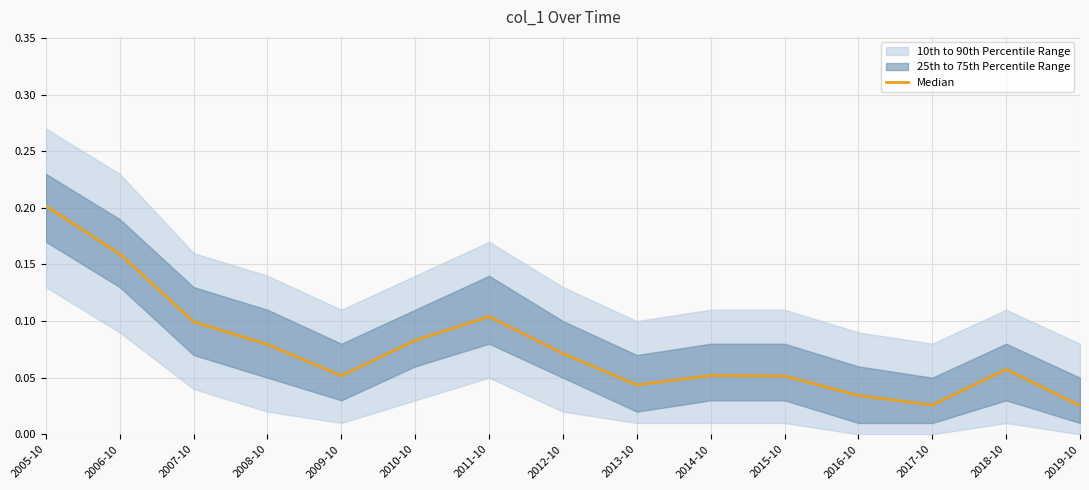

How many values are between 0 and 1?

15